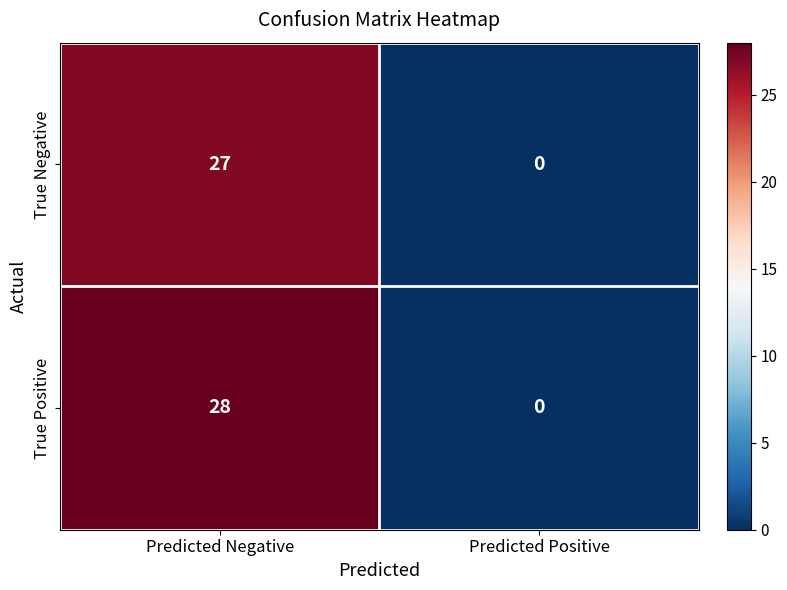

True or false: True Positive has a value of 20 at Predicted Negative.

False